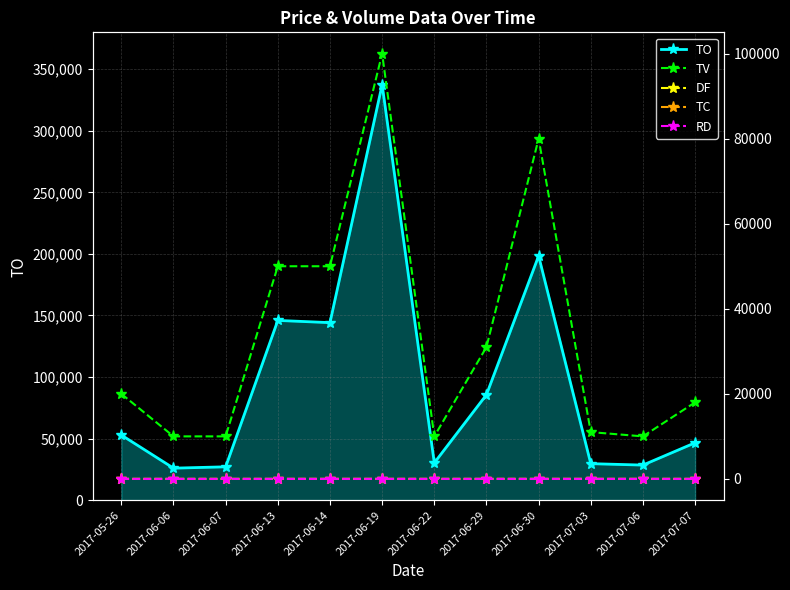

How many times do DF and RD cross each other?

1